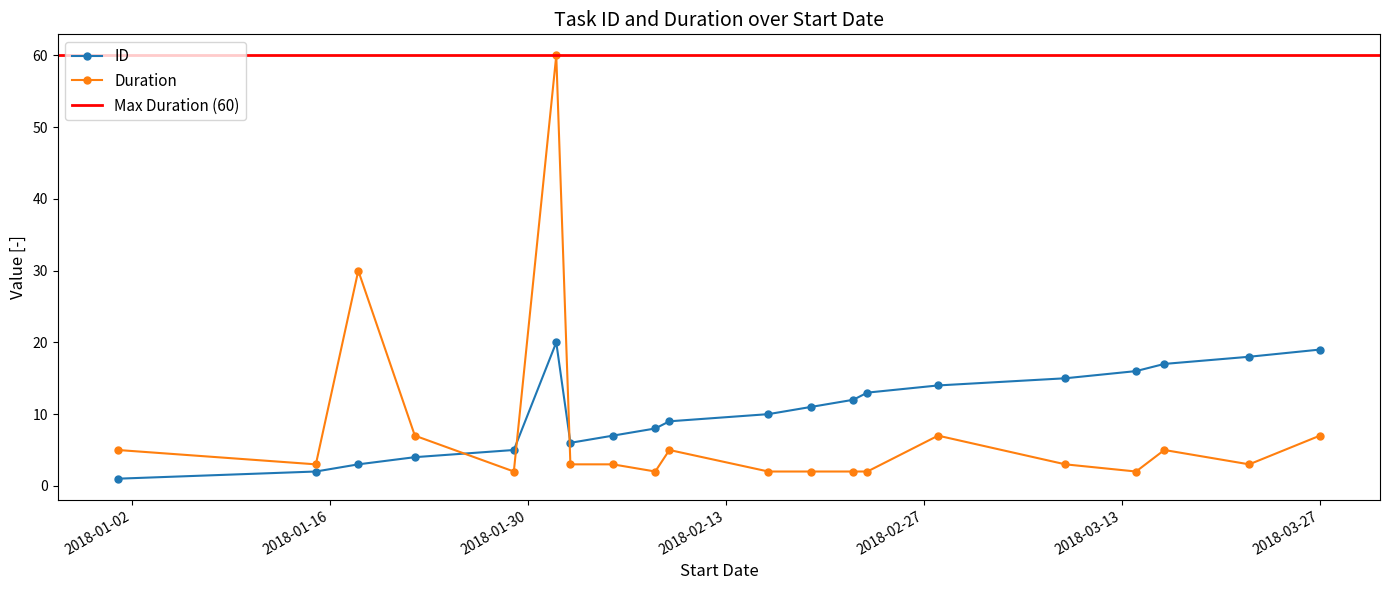

The ID series shows 4 at 2018-02-02. True or false?

False